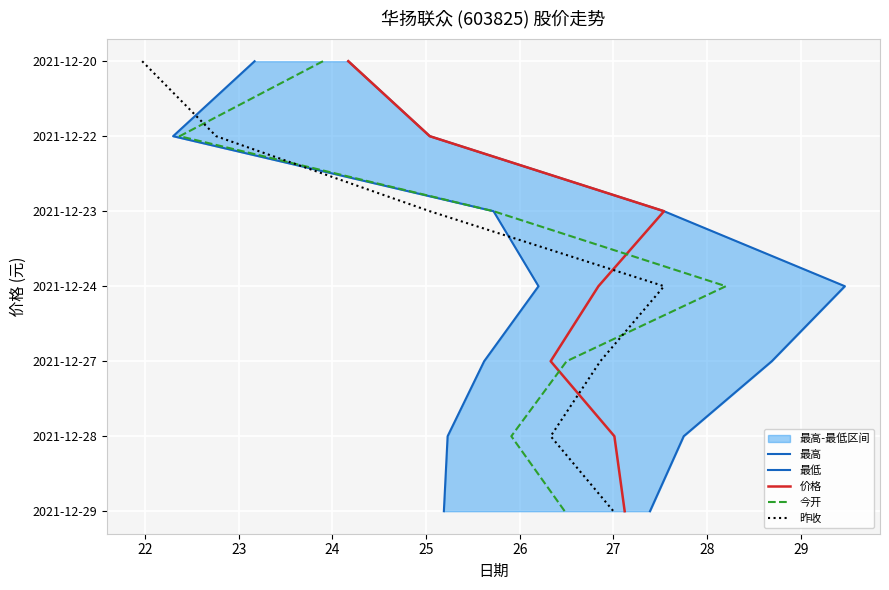

Is it true that 昨收 equals 1 at 22?

True